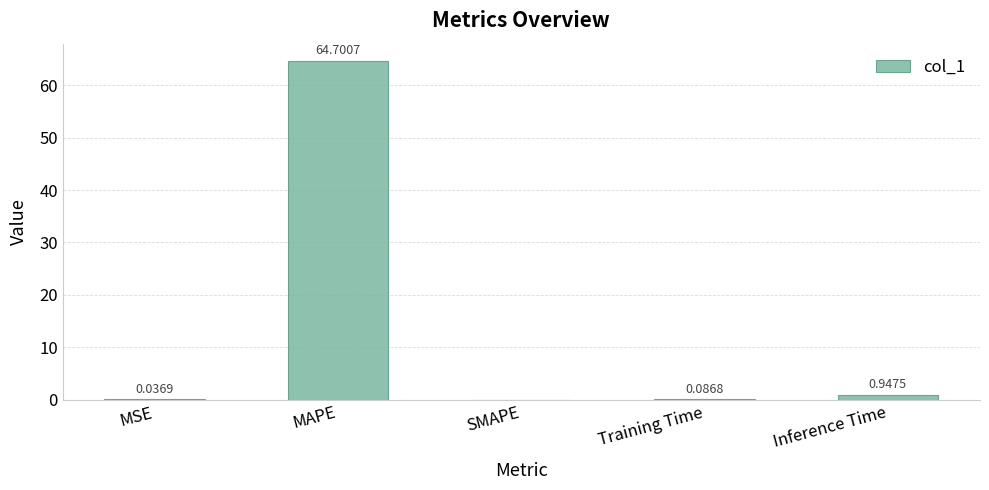

What is the change in value from MSE to MAPE?

+64.7